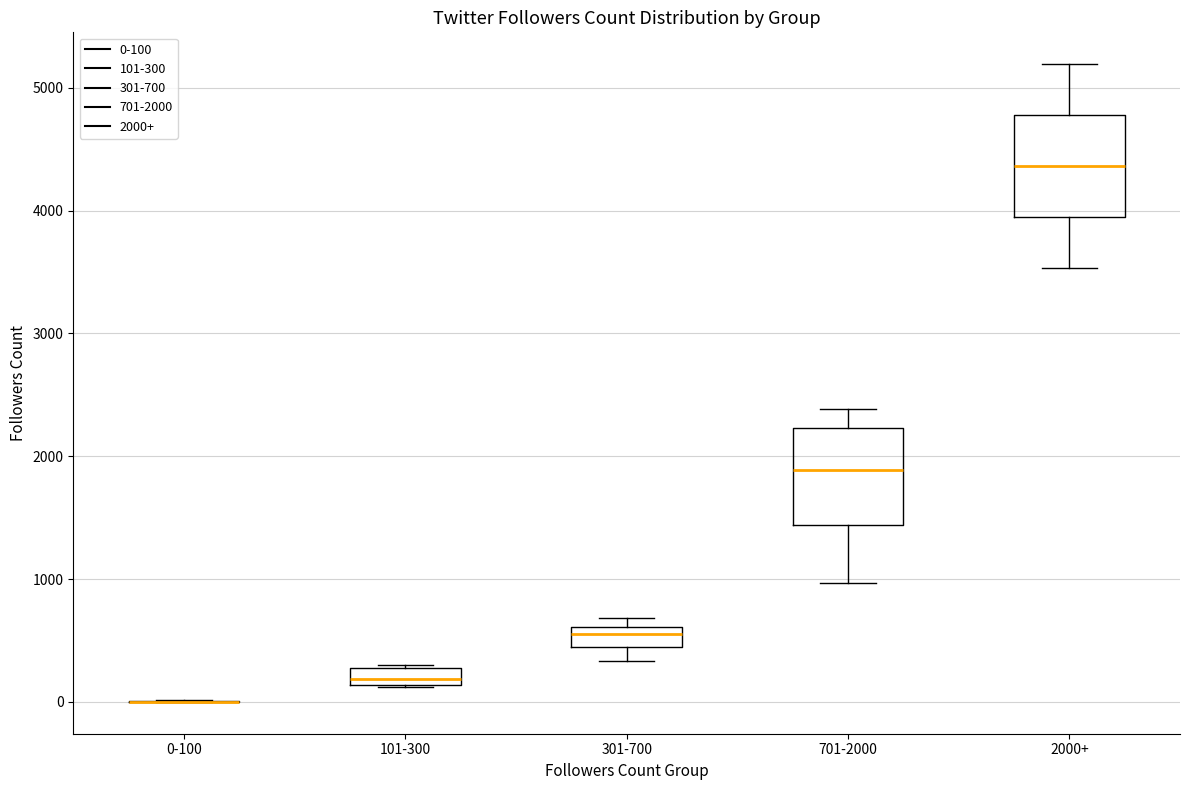

Where is the upper edge of the box for 101-300 on the y-axis? The values are not printed on the chart, so give them approximately, as read against the axis.

300